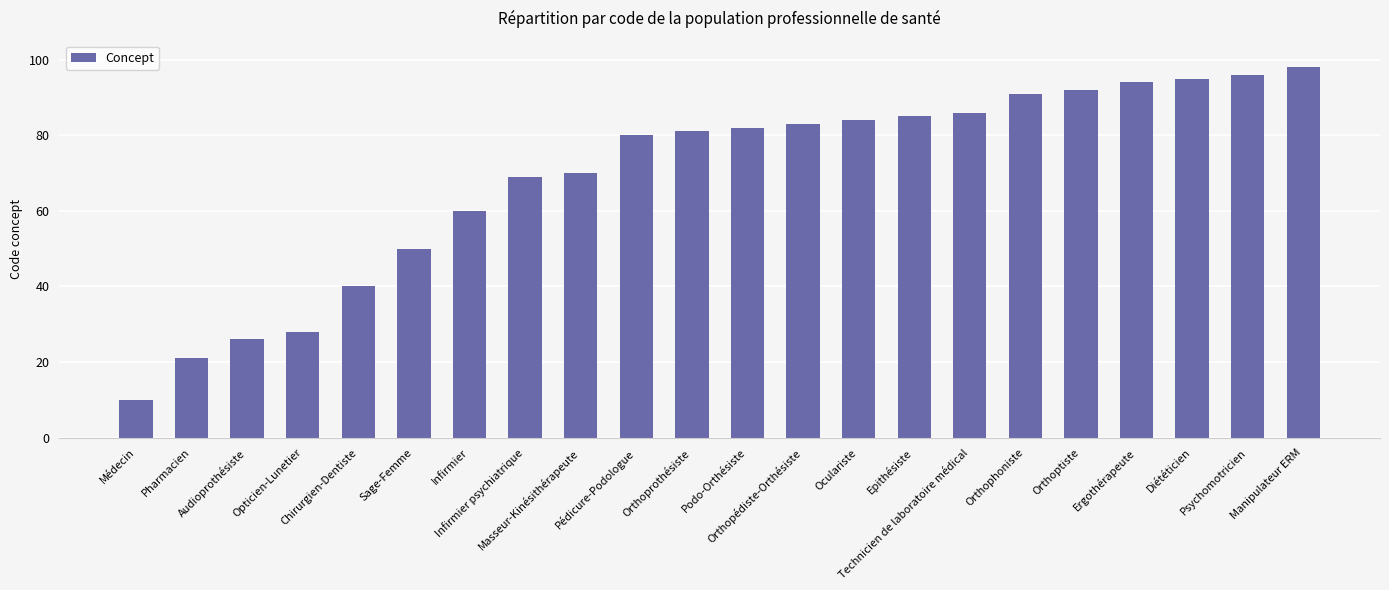

Reading left to right, extract all data points from this chart.

Médecin=10	Pharmacien=21	Audioprothésiste=26	Opticien-Lunetier=28	Chirurgien-Dentiste=40	Sage-Femme=50	Infirmier=60	Infirmier psychiatrique=69	Masseur-Kinésithérapeute=70	Pédicure-Podologue=80	Orthoprothésiste=81	Podo-Orthésiste=82	Orthopédiste-Orthésiste=83	Oculariste=84	Epithésiste=85	Technicien de laboratoire médical=86	Orthophoniste=91	Orthoptiste=92	Ergothérapeute=94	Diététicien=95	Psychomotricien=96	Manipulateur ERM=98